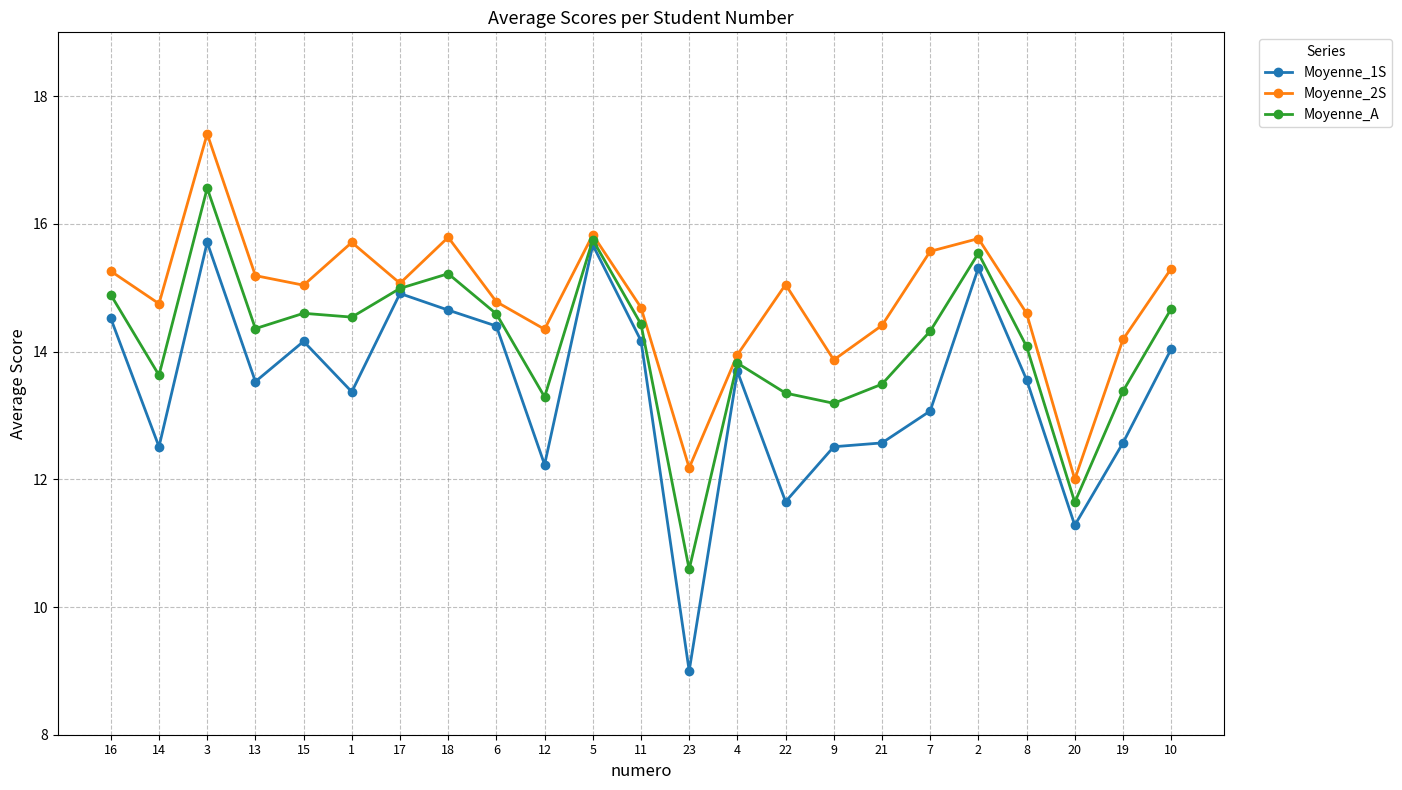

Is it true that Moyenne_A equals 8.3 at 21?

False